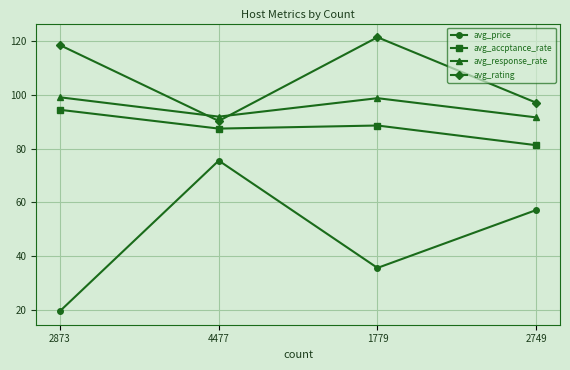

True or false: avg_price and avg_rating intersect in this chart.

False